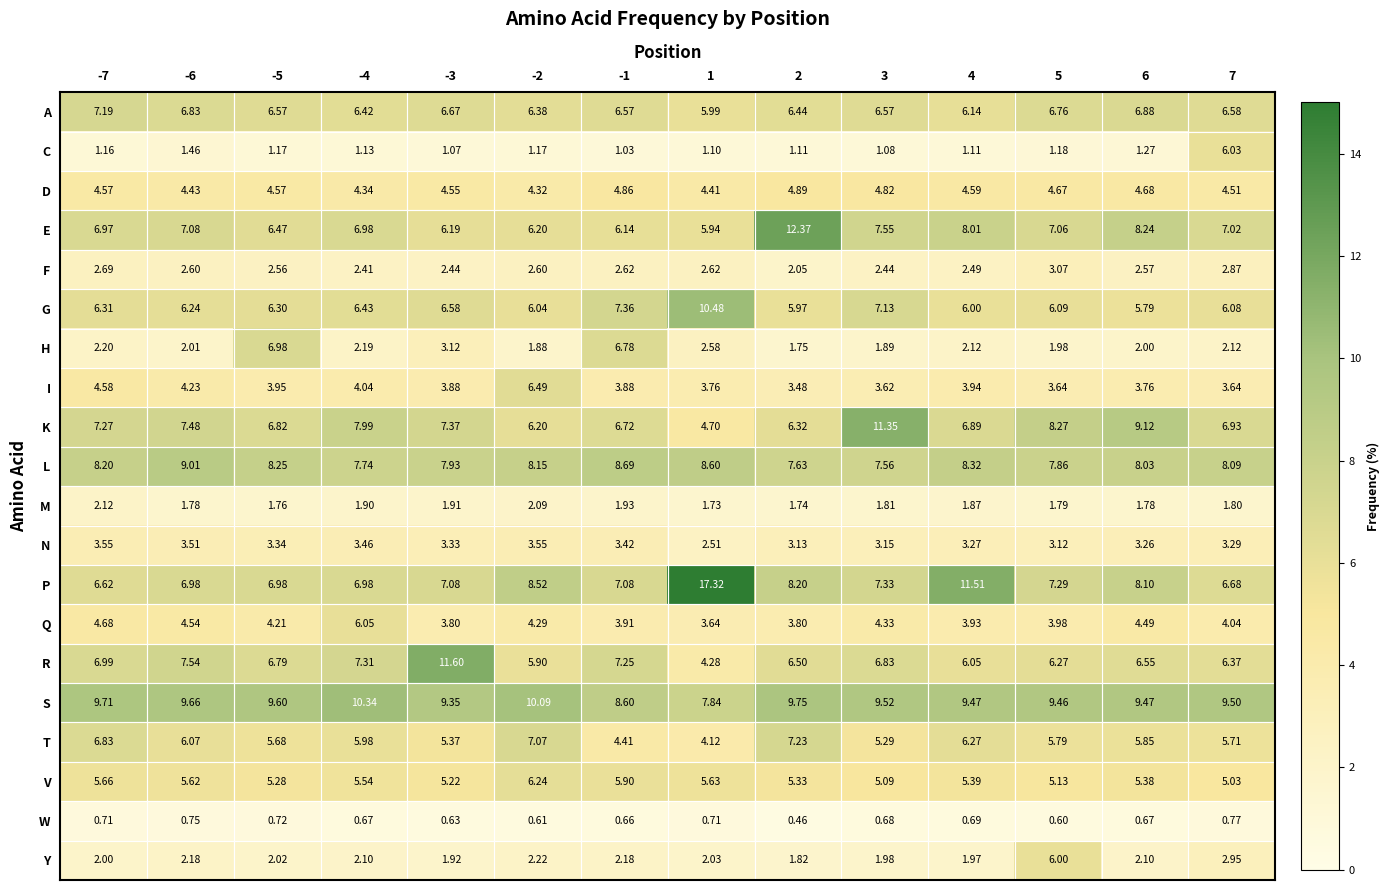

Which series has the largest range (max minus min)?

P